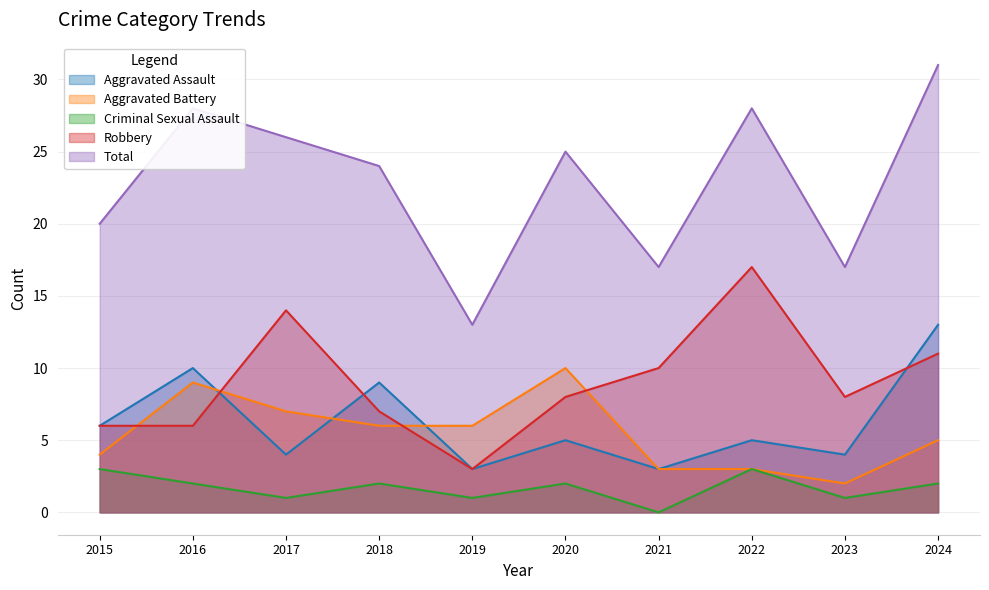

What is the maximum value for Aggravated Battery?

10